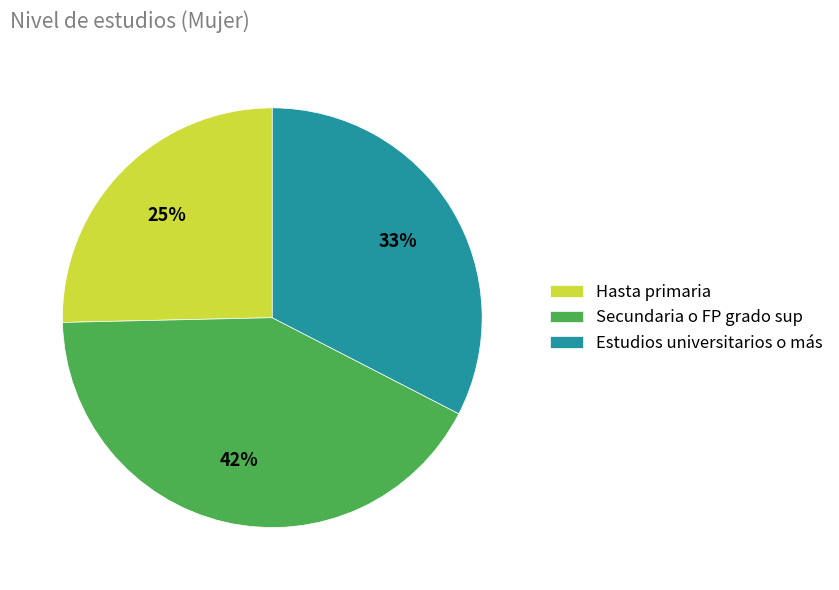

Does any single category account for the majority?

No